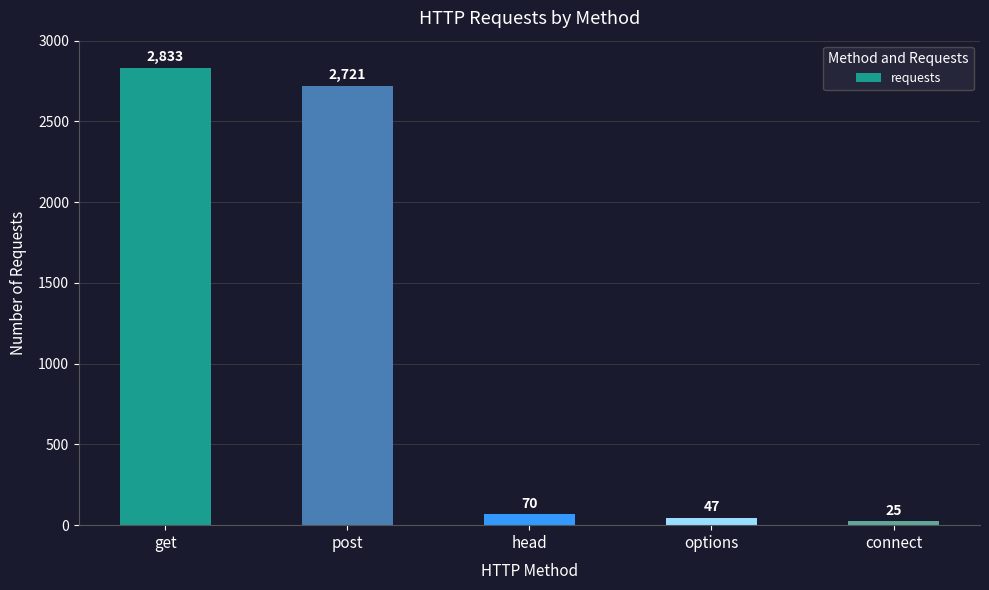

What is the maximum value shown in the chart?

2833